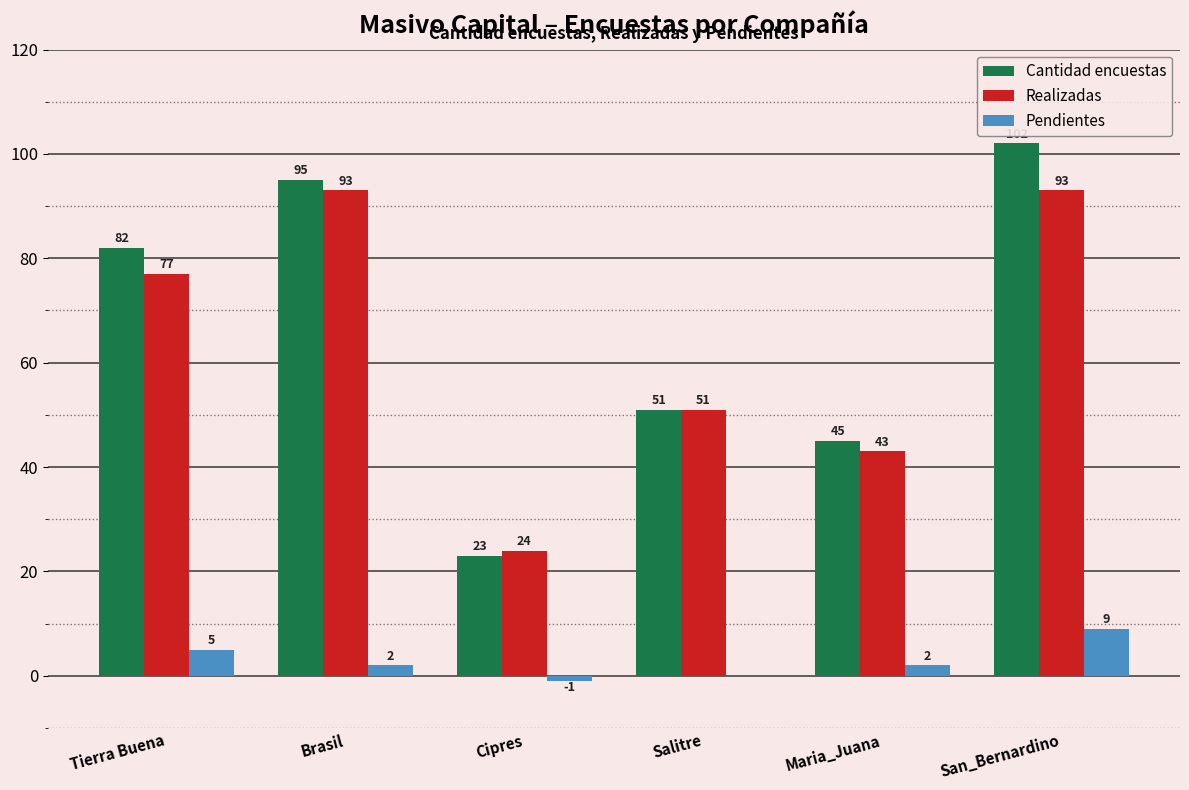

Reading left to right, what are all the values shown in this chart?

Cantidad encuestas: Tierra Buena=82	Brasil=95	Cipres=23	Salitre=51	Maria_Juana=45	San_Bernardino=102
Realizadas: Tierra Buena=77	Brasil=93	Cipres=24	Salitre=51	Maria_Juana=43	San_Bernardino=93
Pendientes: Tierra Buena=5	Brasil=2	Cipres=-1	Salitre=0	Maria_Juana=2	San_Bernardino=9